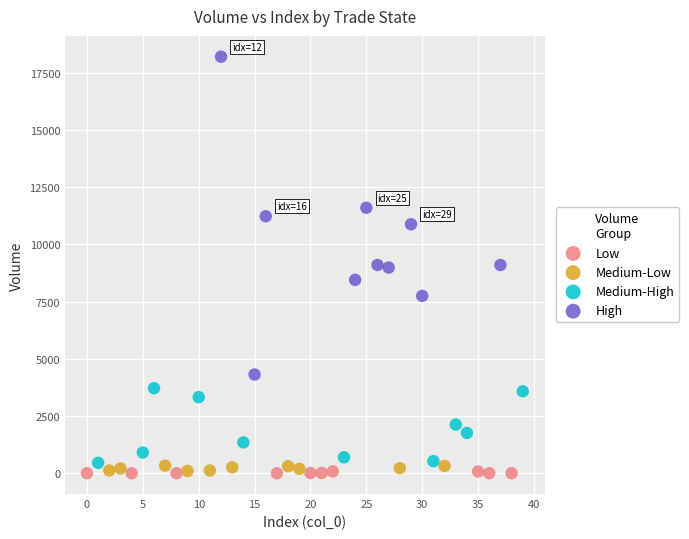

Which series contains the highest Y value?

High